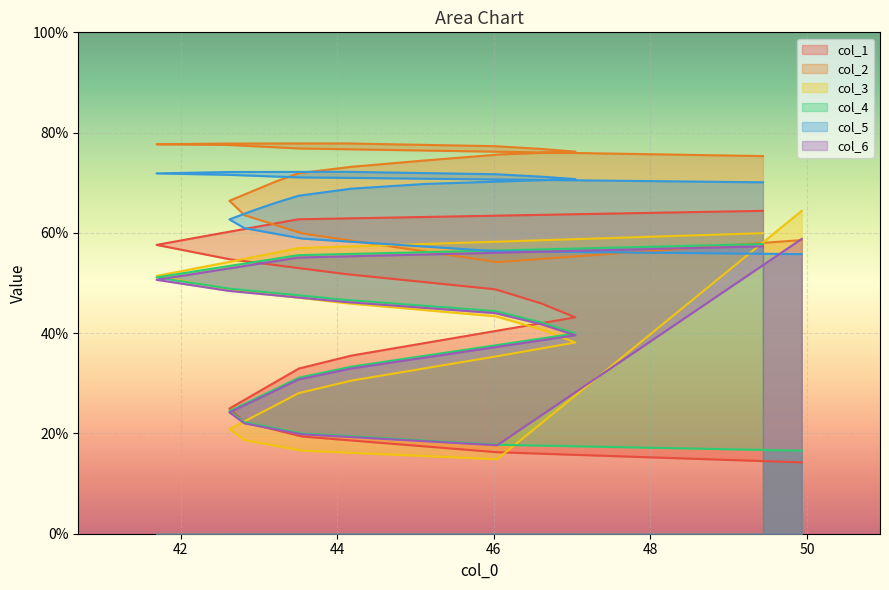

What is the sum of the col_4 values at 0 and 1?

96.9